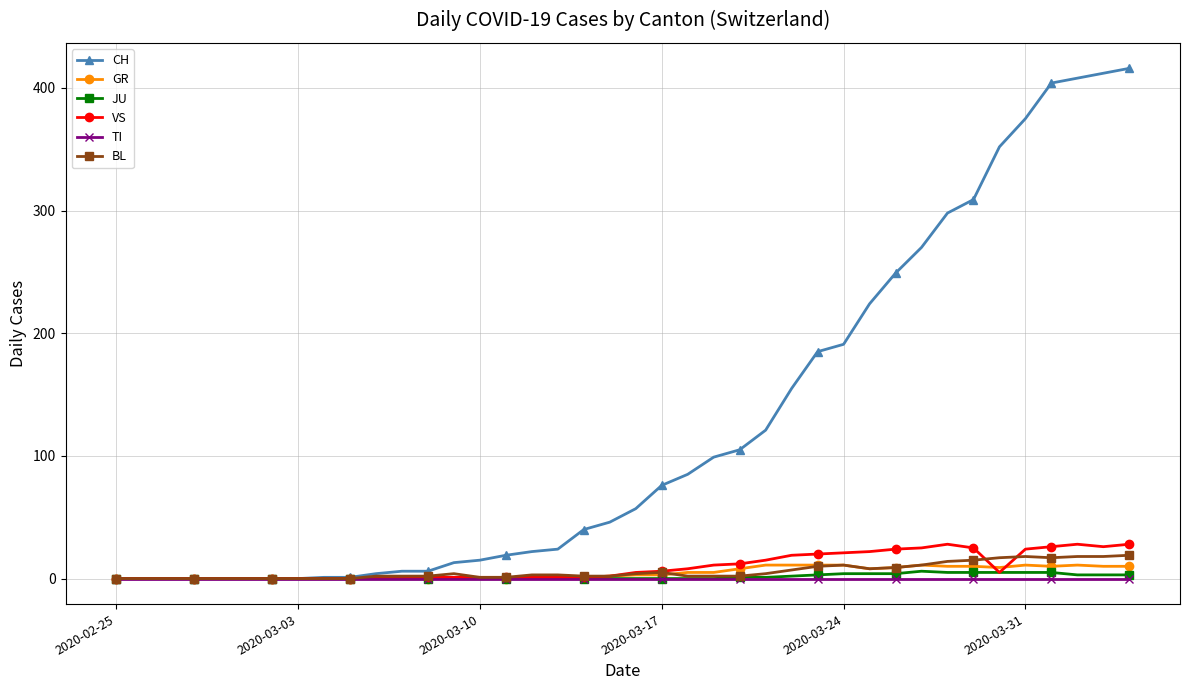

What is the greatest value displayed?

416